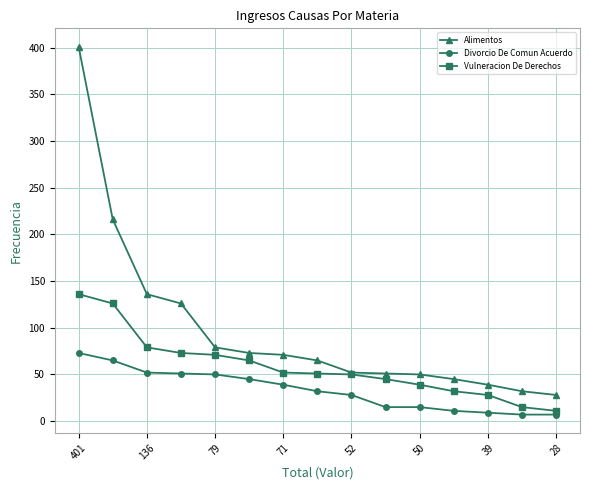

What is the maximum value shown in the chart?

401